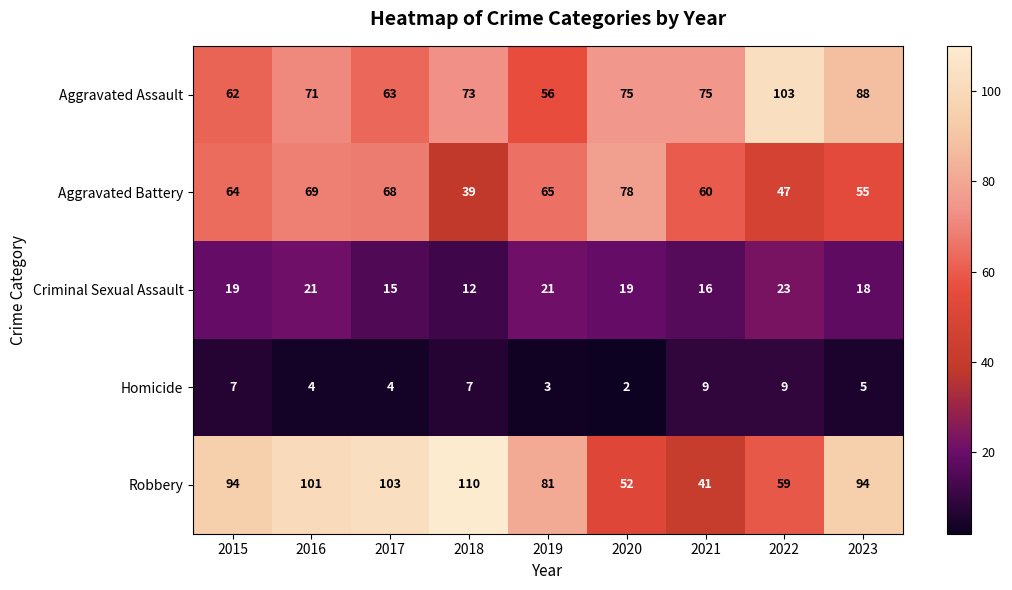

Which series changed the most between 2020 and 2023?

Robbery